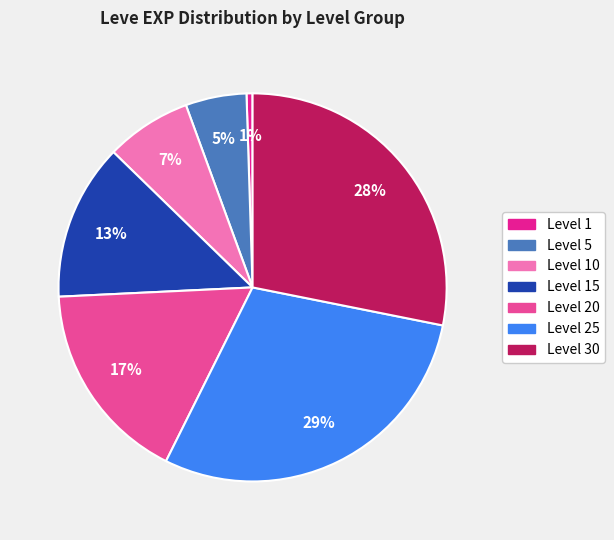

To the nearest percent, what is the average slice percentage?

14%